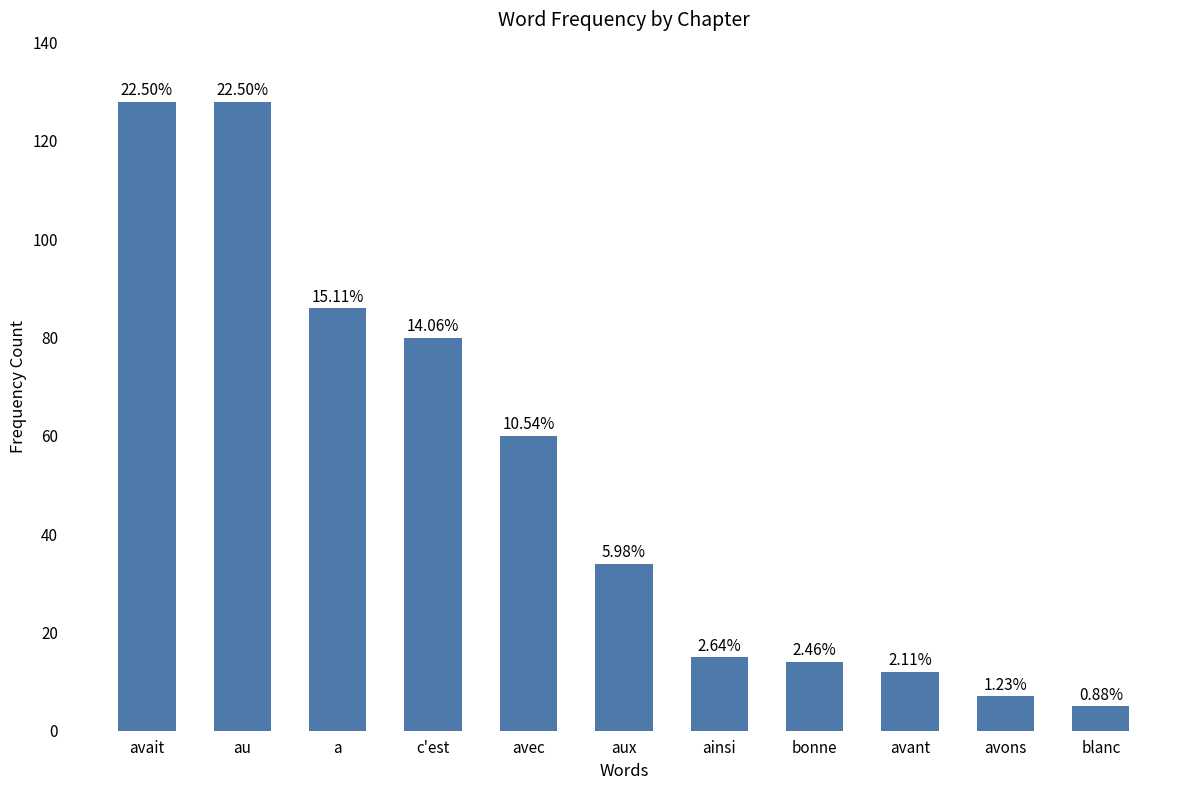

Reading right to left, list all the values displayed in this chart.

blanc=5	avons=7	avant=12	bonne=14	ainsi=15	aux=34	avec=60	c'est=80	a=86	au=128	avait=128